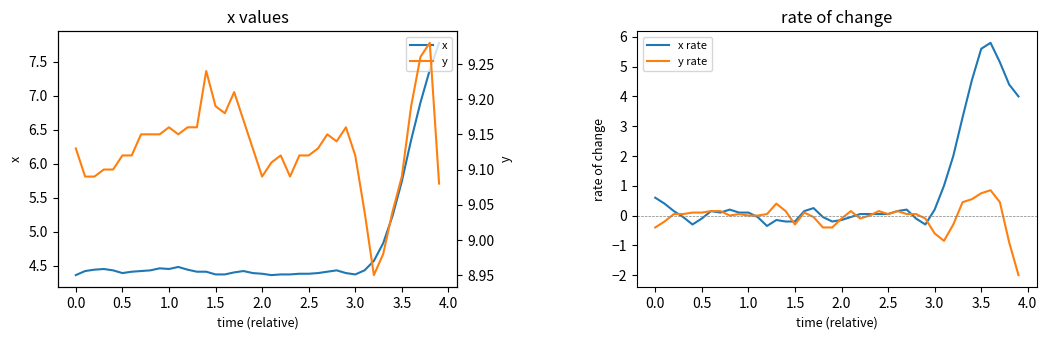

Is it true that y rate equals 0.1 at 2.5?

True